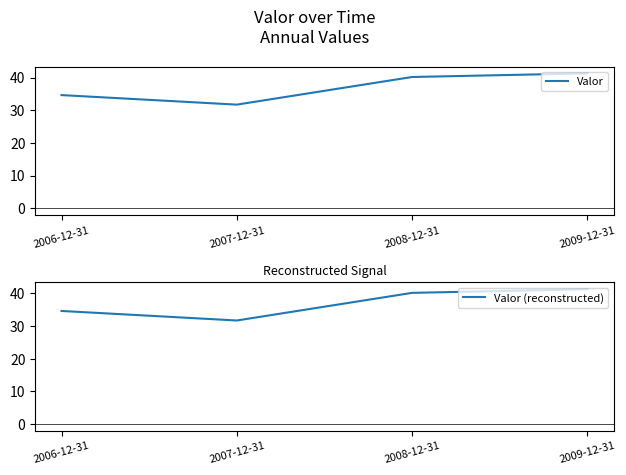

The Valor series shows 55.2 at 2007-12-31. True or false?

False